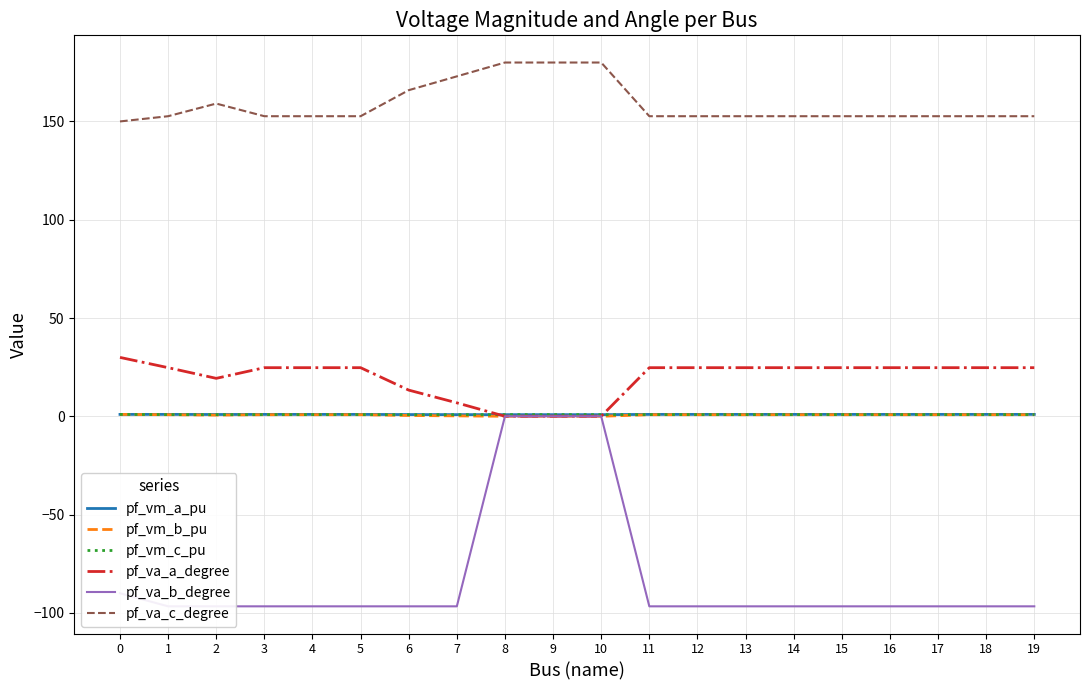

Is it true that pf_va_a_degree equals 12.8 at 2?

False